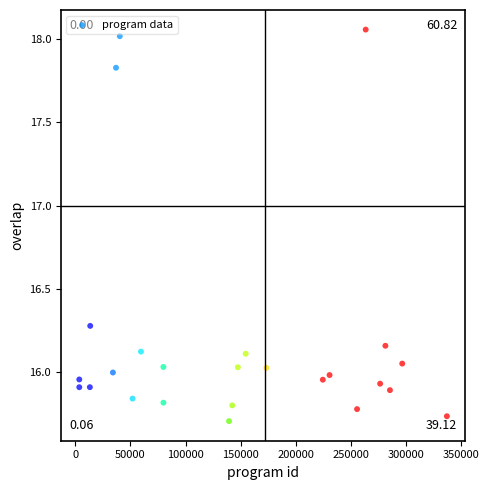

What is the range of X values (max minus min)?

333163.2